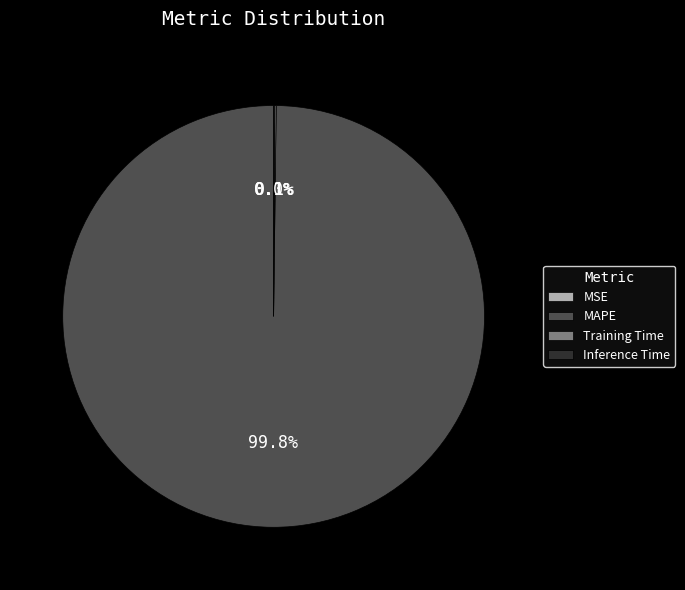

What is the largest slice in the pie chart?

MAPE